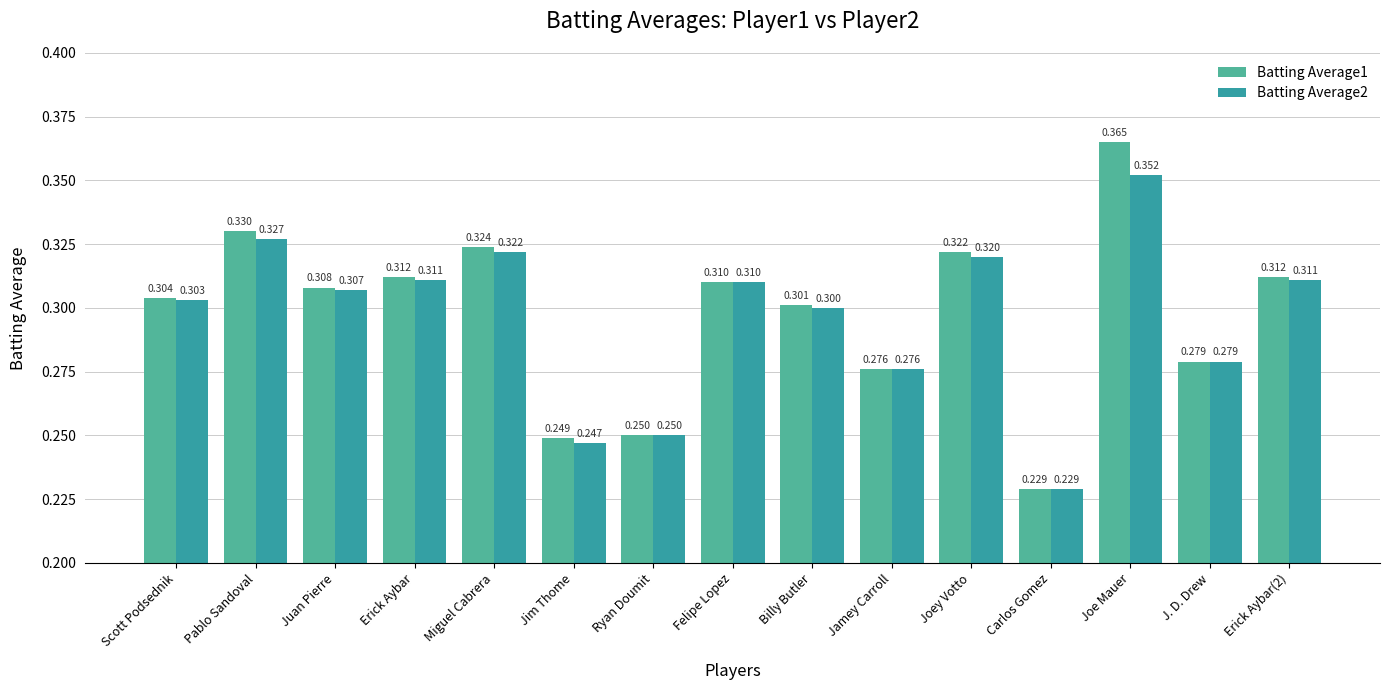

What is the sum of all Batting Average1 values?

4.5